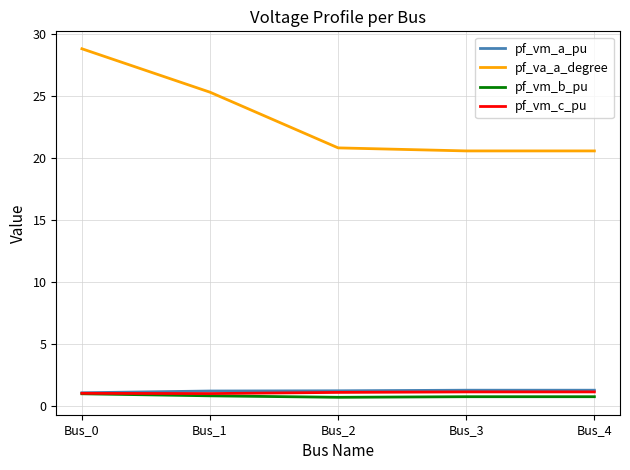

Does the chart have visible grid lines?

Yes